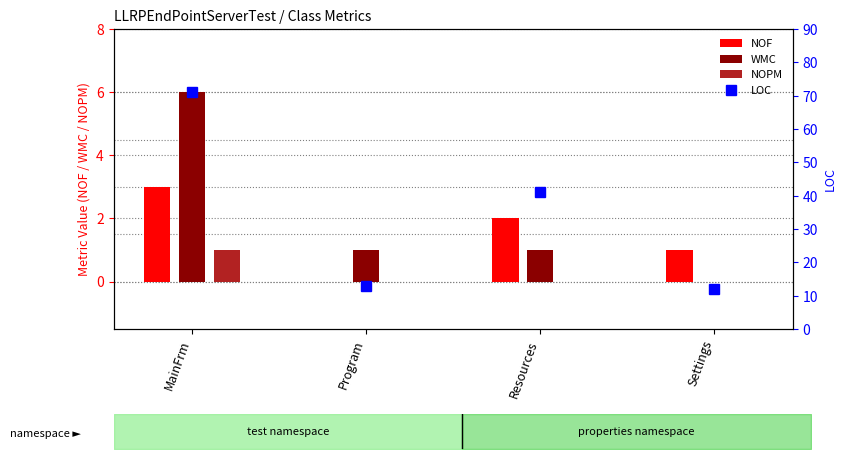

What is the approximate value of WMC at MainFrm?

6